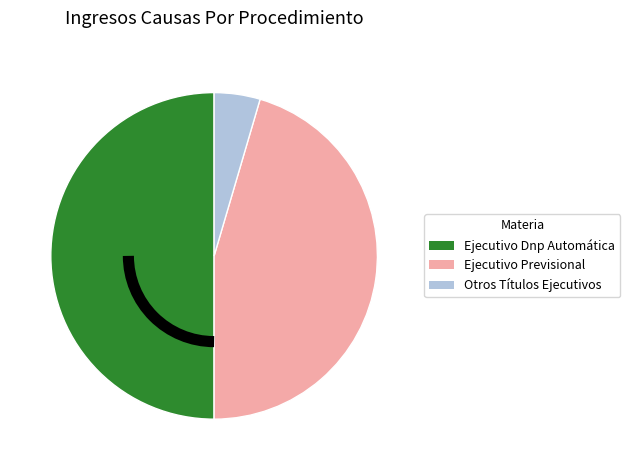

Which slice is the largest?

Ejecutivo Dnp Automática